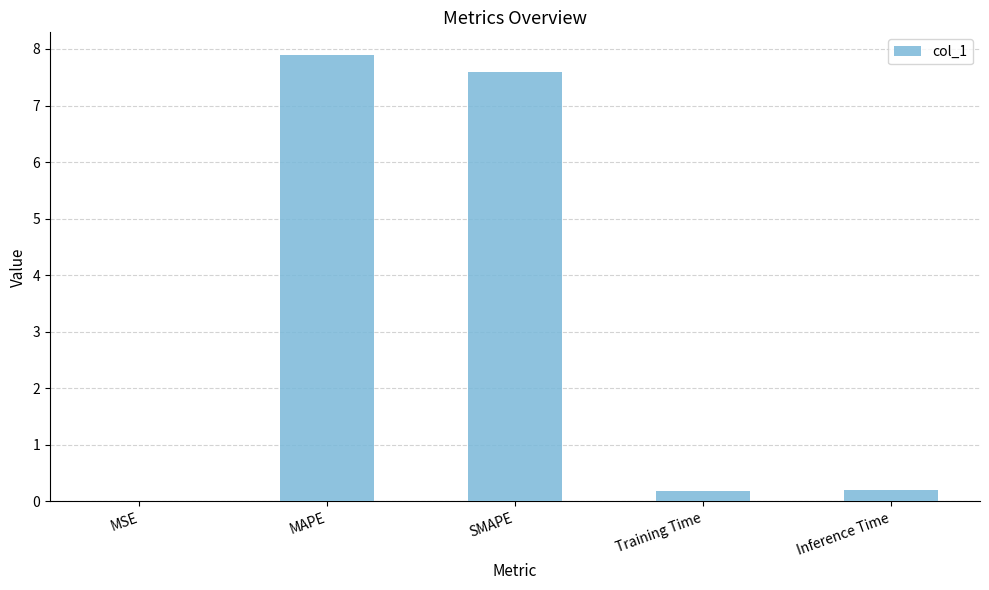

What is the maximum value shown in the chart?

7.9